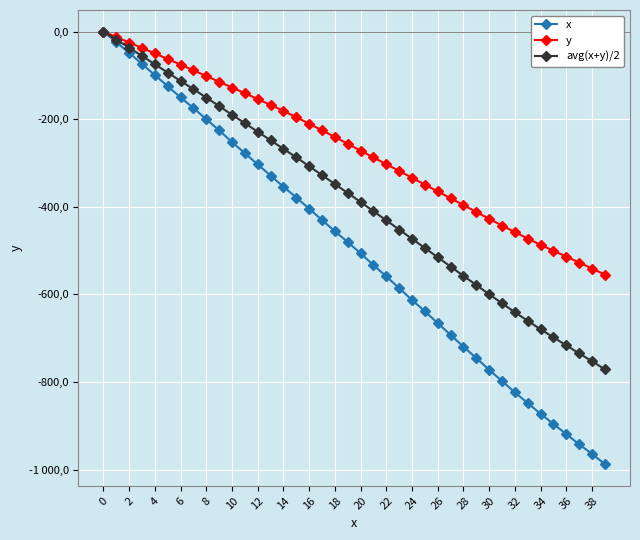

What are all the series names shown in the legend?

x, y, avg(x+y)/2